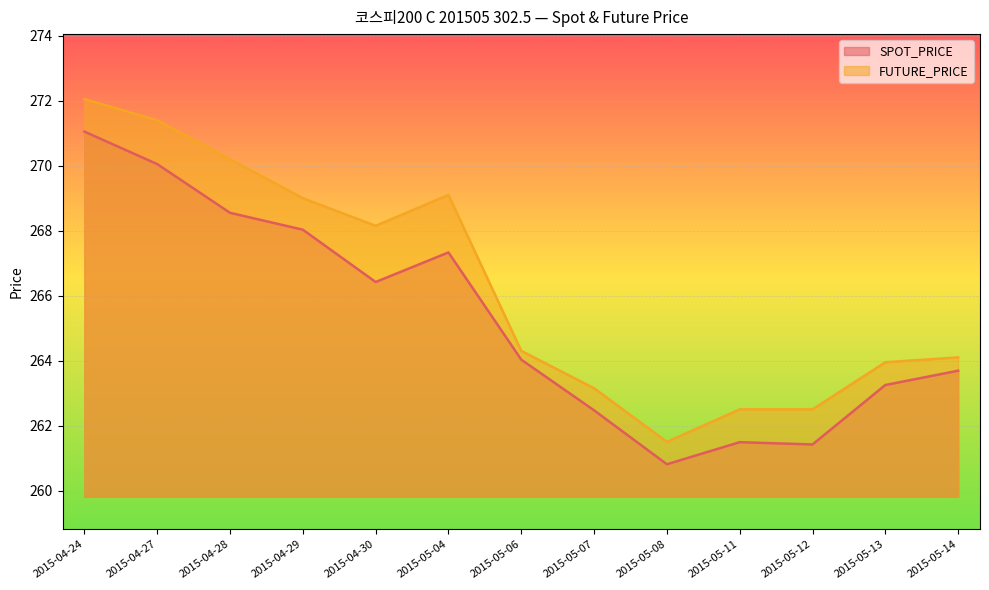

What is the spread (max minus min) of values at 2015-04-27?

1.3